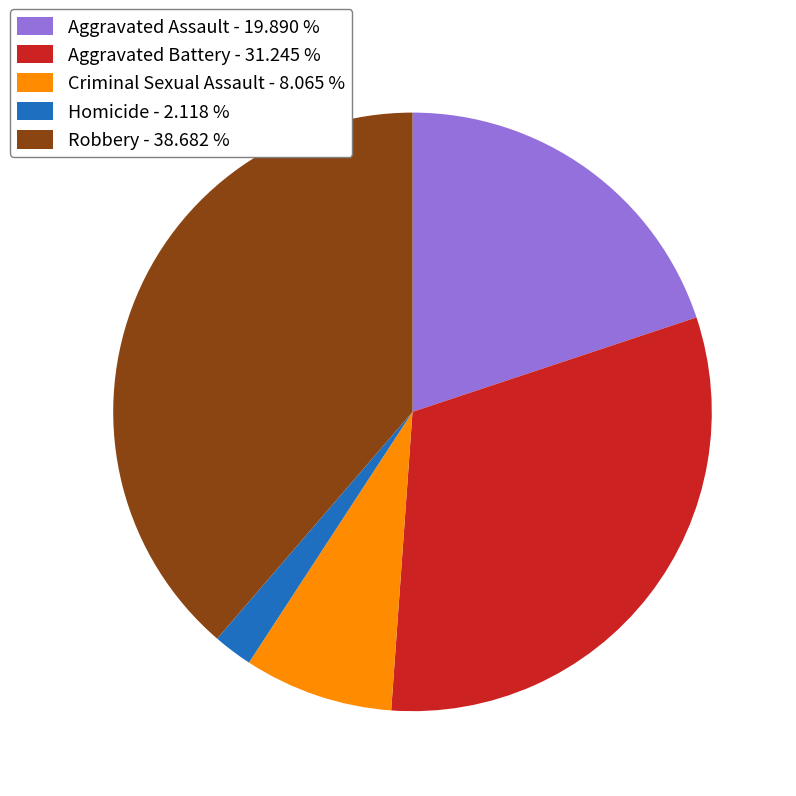

Count the number of slices in the pie.

5